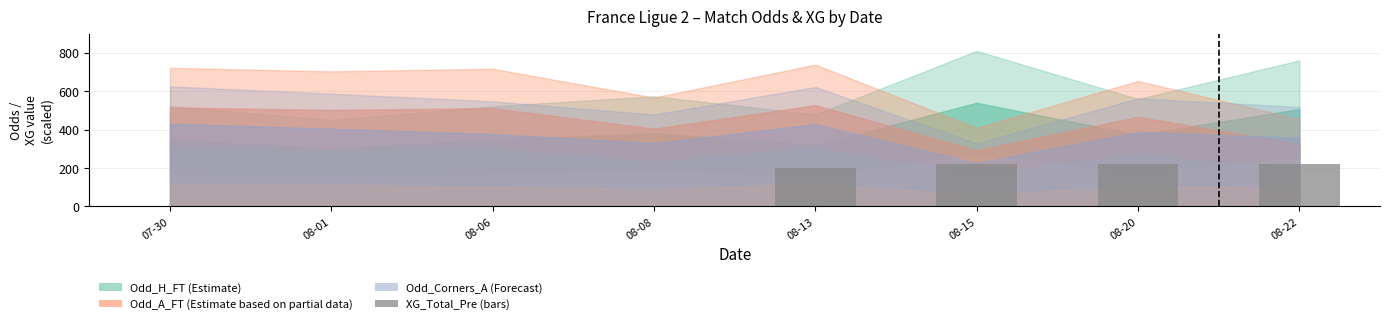

Which has a higher value, 08-06 or 08-20?

08-20